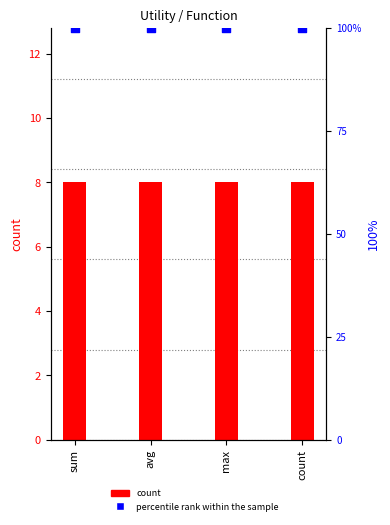

At which category is the sum across all series the highest?

sum